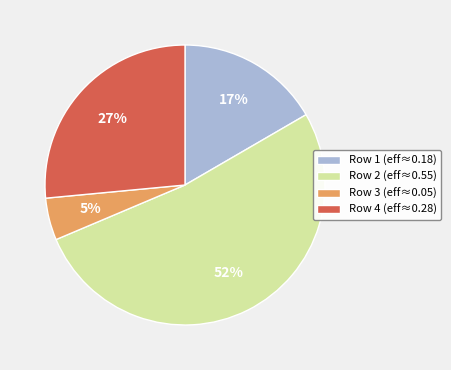

Rank the categories by value from lowest to highest.

Row 3 (eff≈0.05), Row 1 (eff≈0.18), Row 4 (eff≈0.28), Row 2 (eff≈0.55)